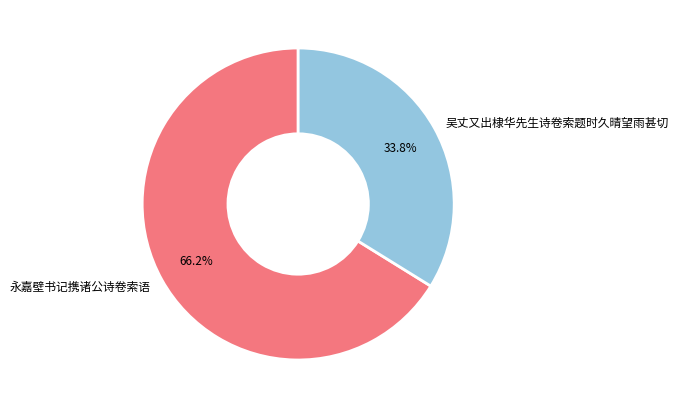

Is 永嘉壁书记携诸公诗卷索语 the majority of the pie?

Yes